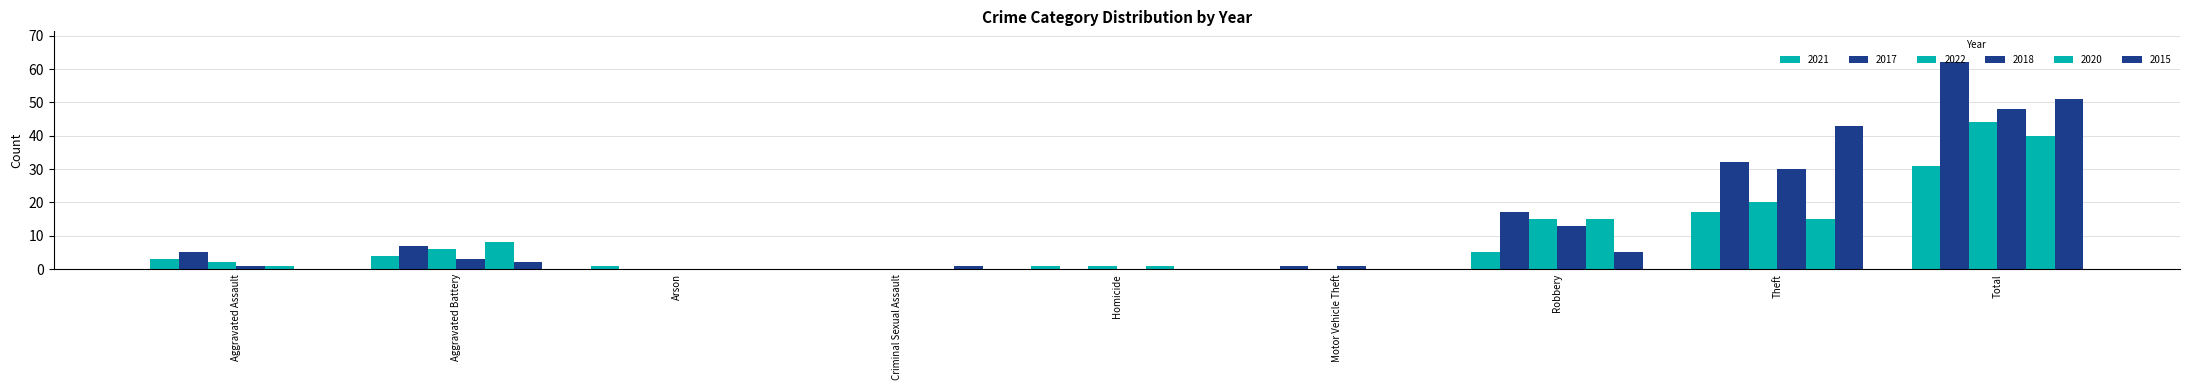

Are the bars horizontal?

No